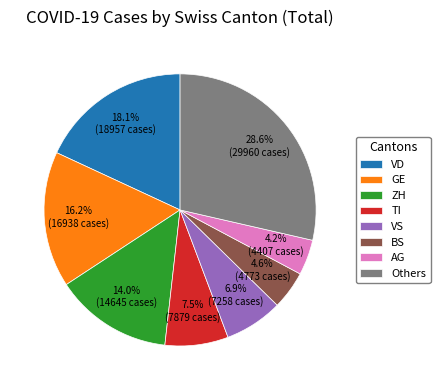

Count the number of slices in the pie.

8